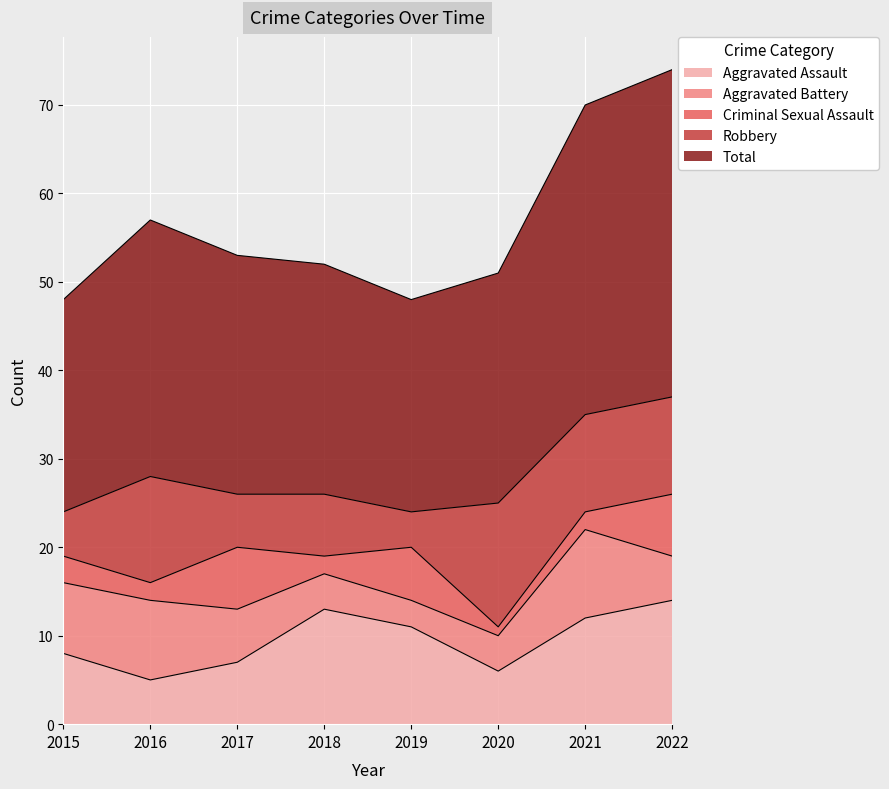

At which label does Aggravated Assault first exceed 11?

2018